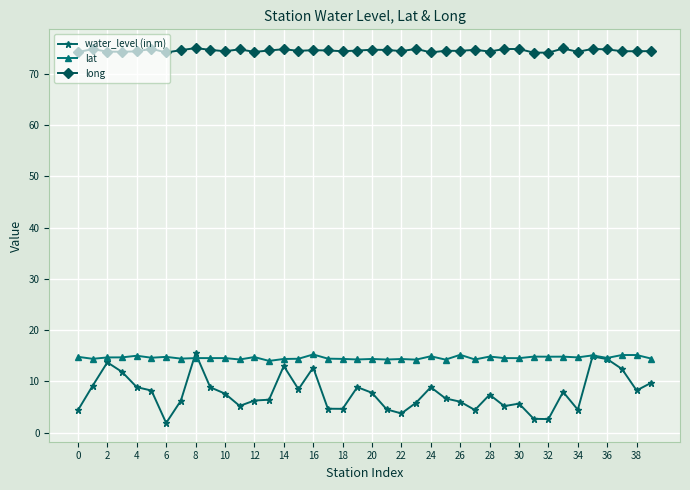

At how many categories does at least one series exceed 73?

40